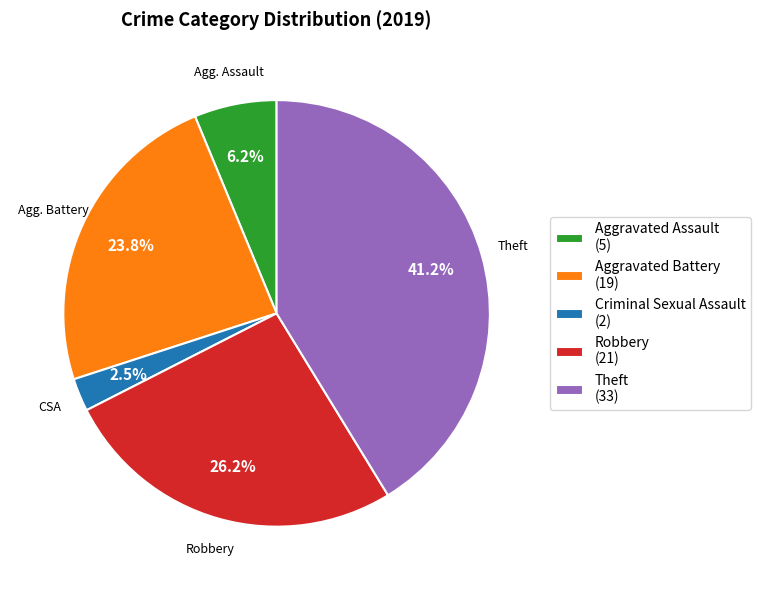

Is the sum of Robbery and Aggravated Assault greater than half?

No